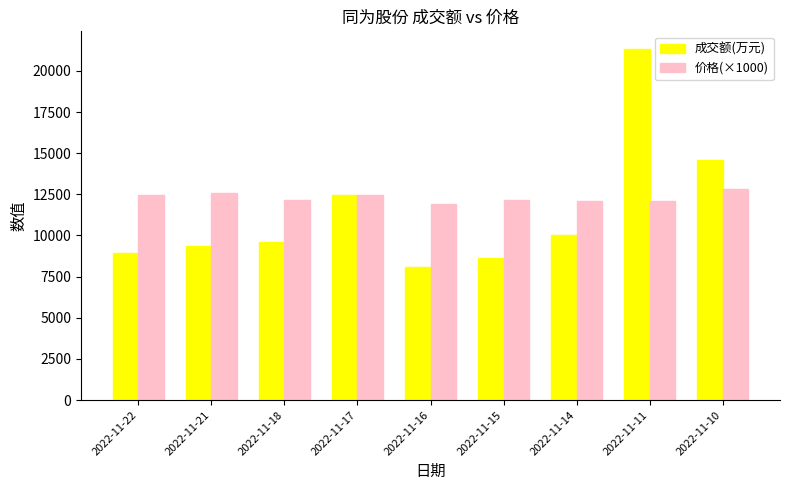

What is the average value of the 成交额(万元) series?

11444